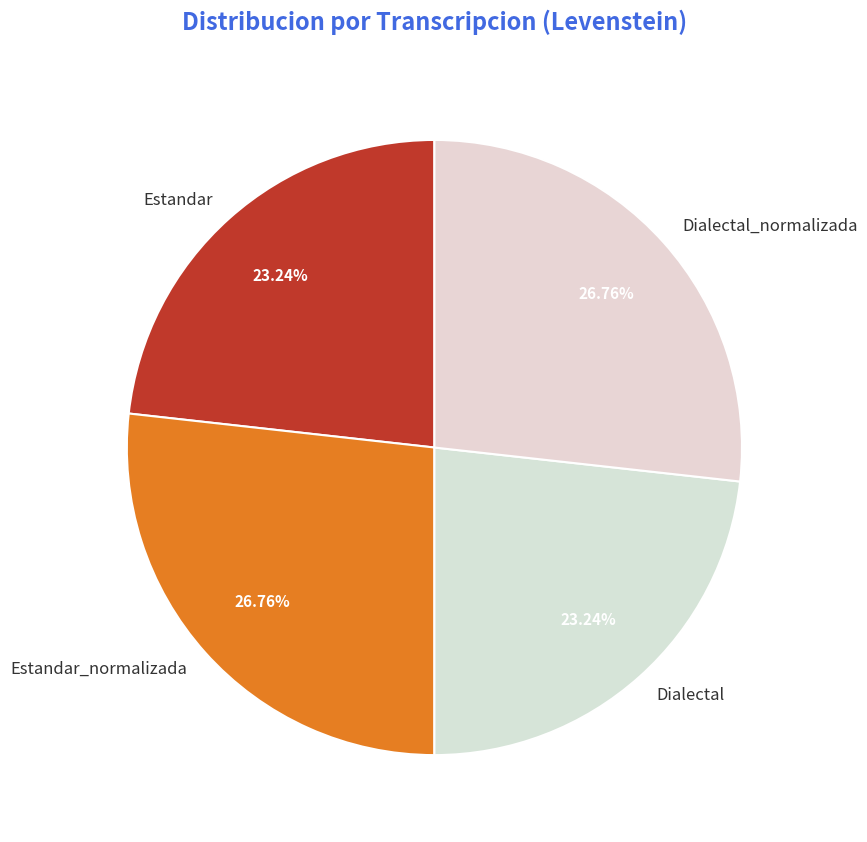

Does any single category account for the majority?

No